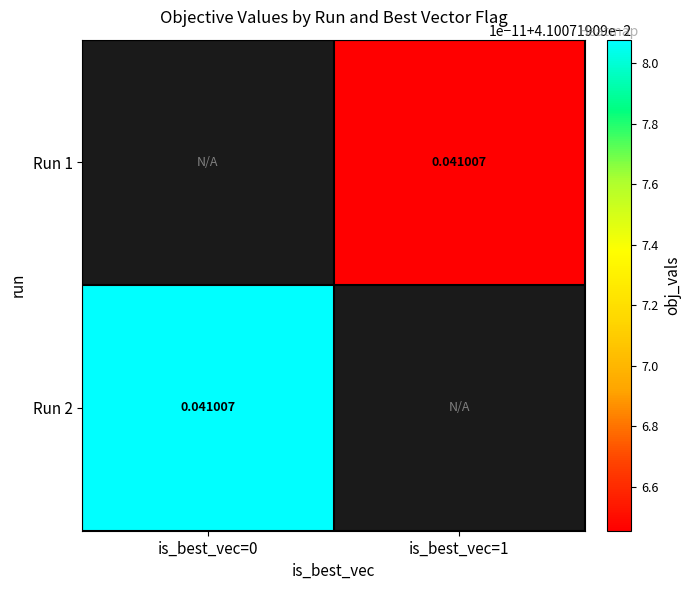

At is_best_vec=0, list the series in order from smallest to largest.

Run 1, Run 2